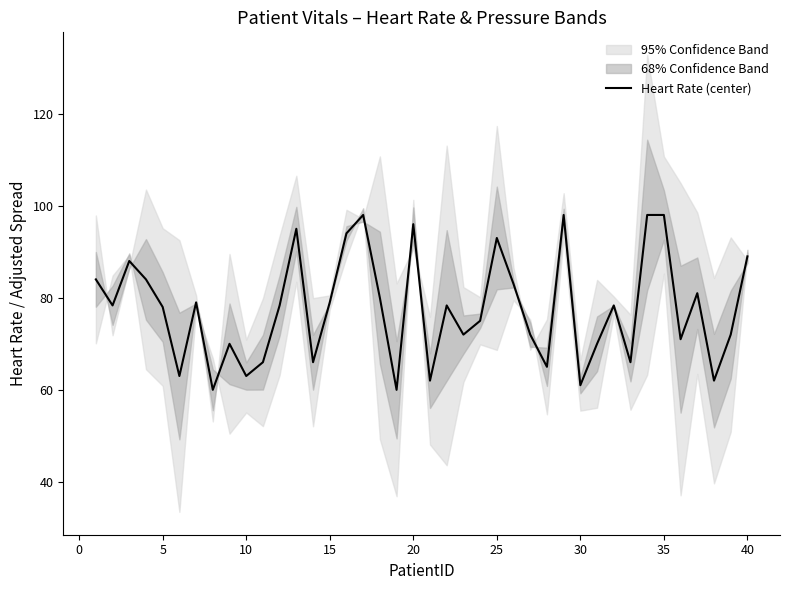

What is the maximum value for Heart Rate (center)?

98.0